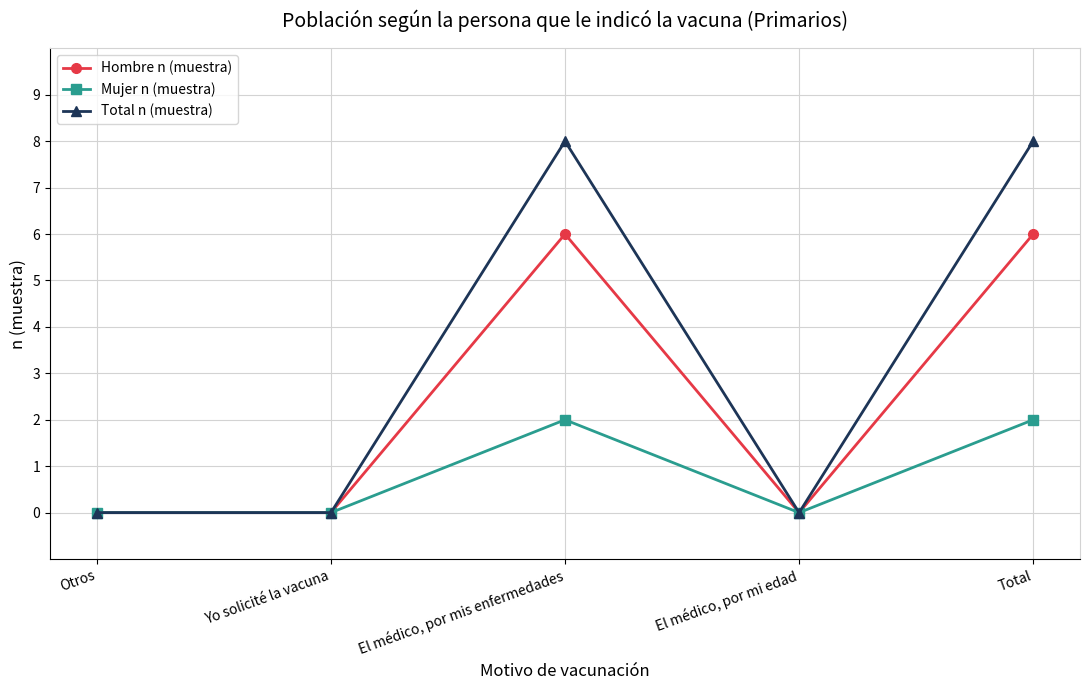

The value of Mujer n (muestra) at Yo solicité la vacuna is 0. True or false?

True